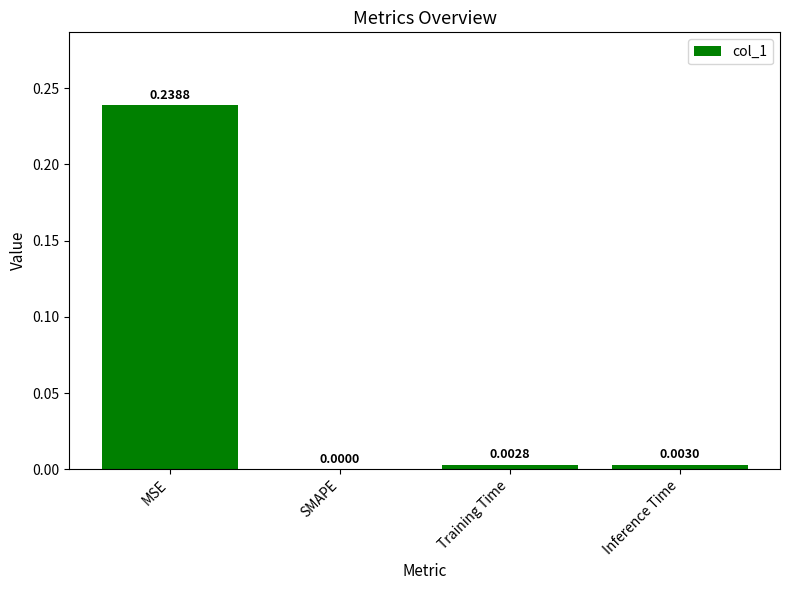

Which has a higher value, Inference Time or MSE?

MSE